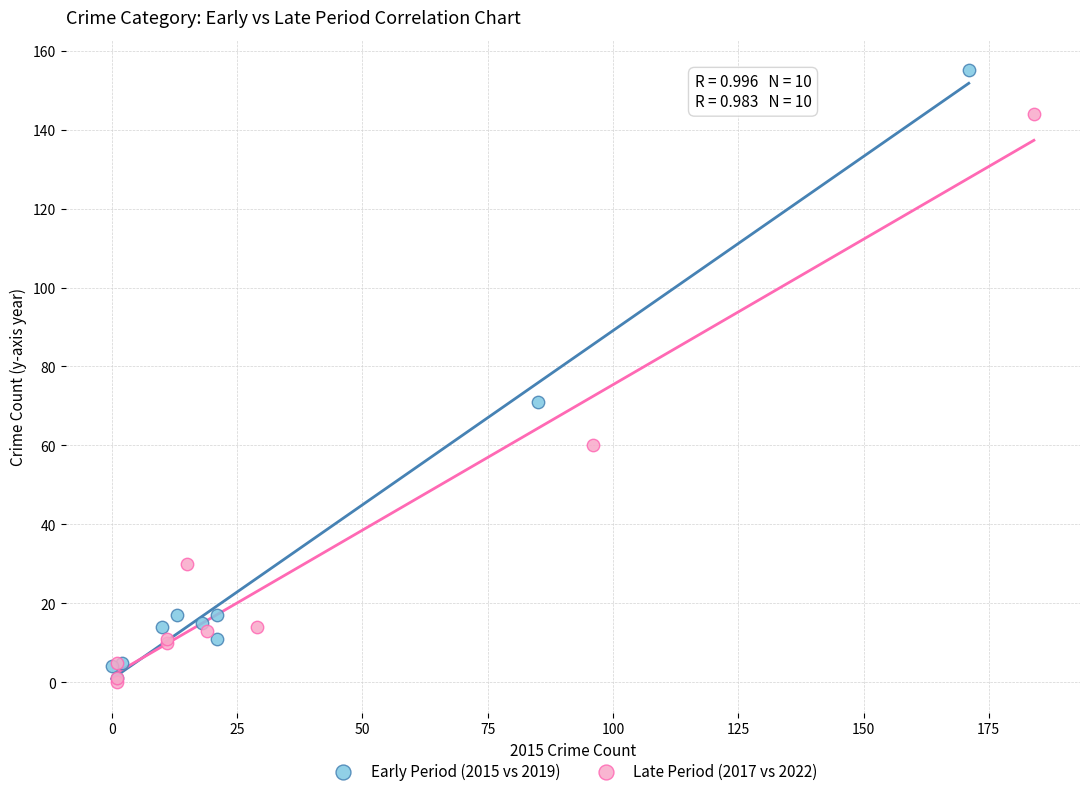

What are all the series names shown in the legend?

Early Period (2015 vs 2019), Late Period (2017 vs 2022)